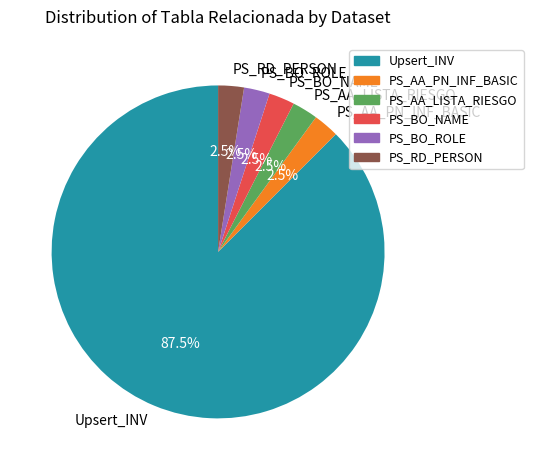

Which has a higher value, Upsert_INV or PS_AA_PN_INF_BASIC?

Upsert_INV